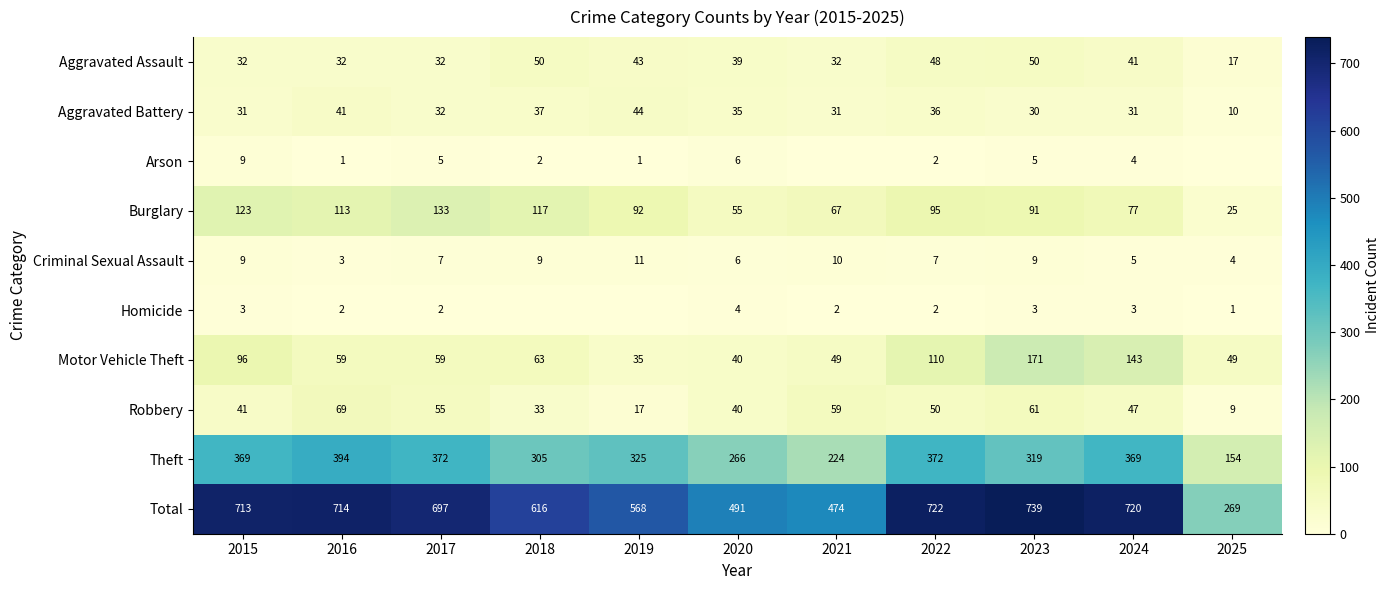

What is the sum of all Total values?

6723